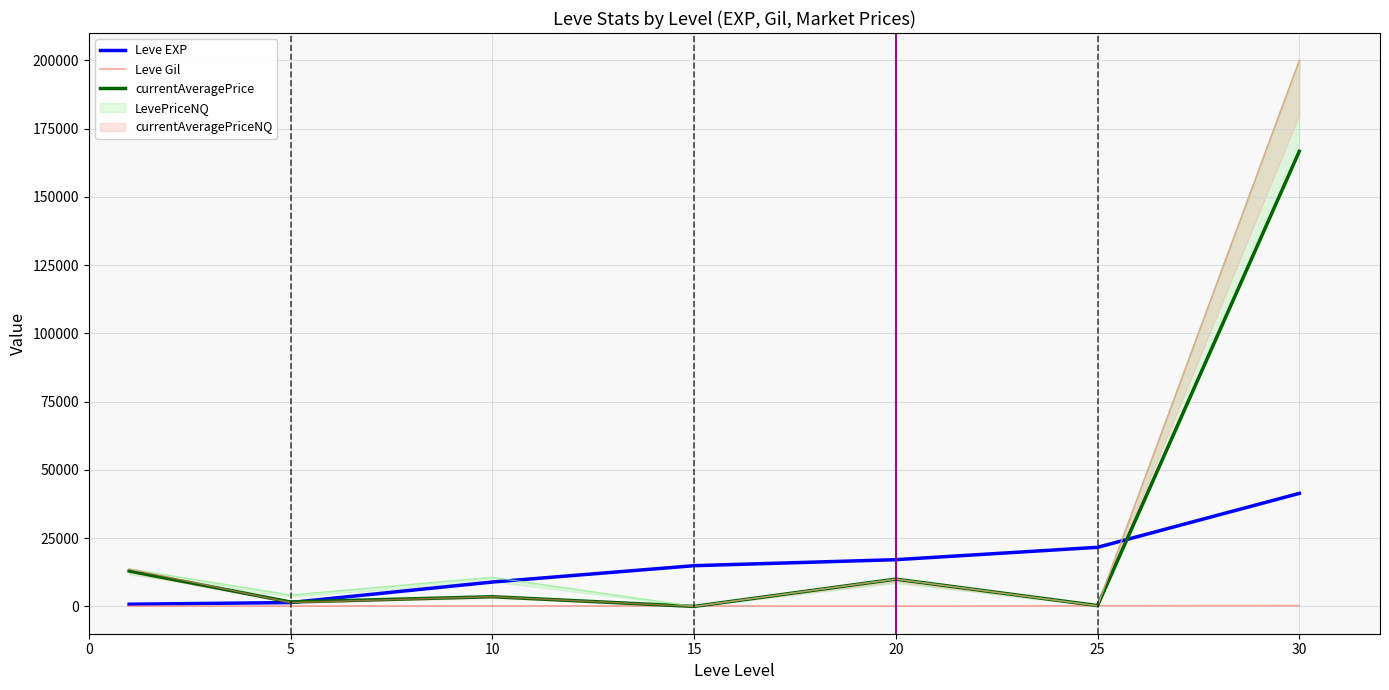

What is the sum of all Leve Gil values?

1220.0